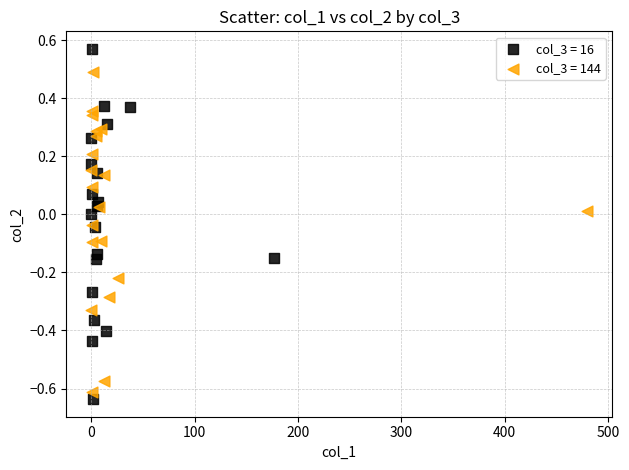

Which series has the largest Y range (max minus min)?

col_3 = 16